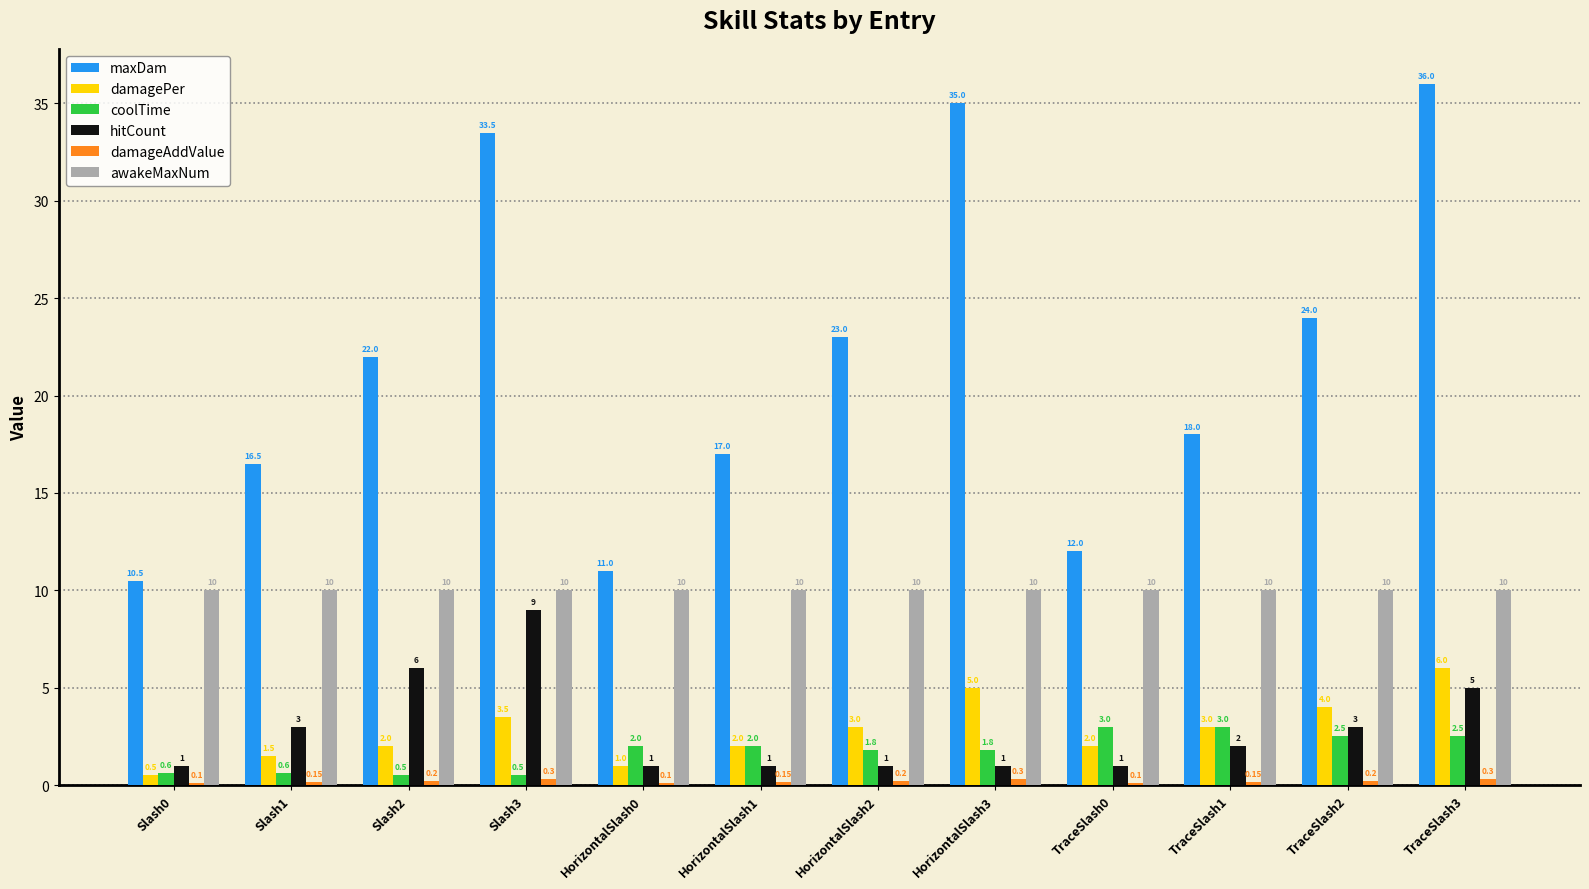

What is the spread (max minus min) of values at TraceSlash0?

11.9